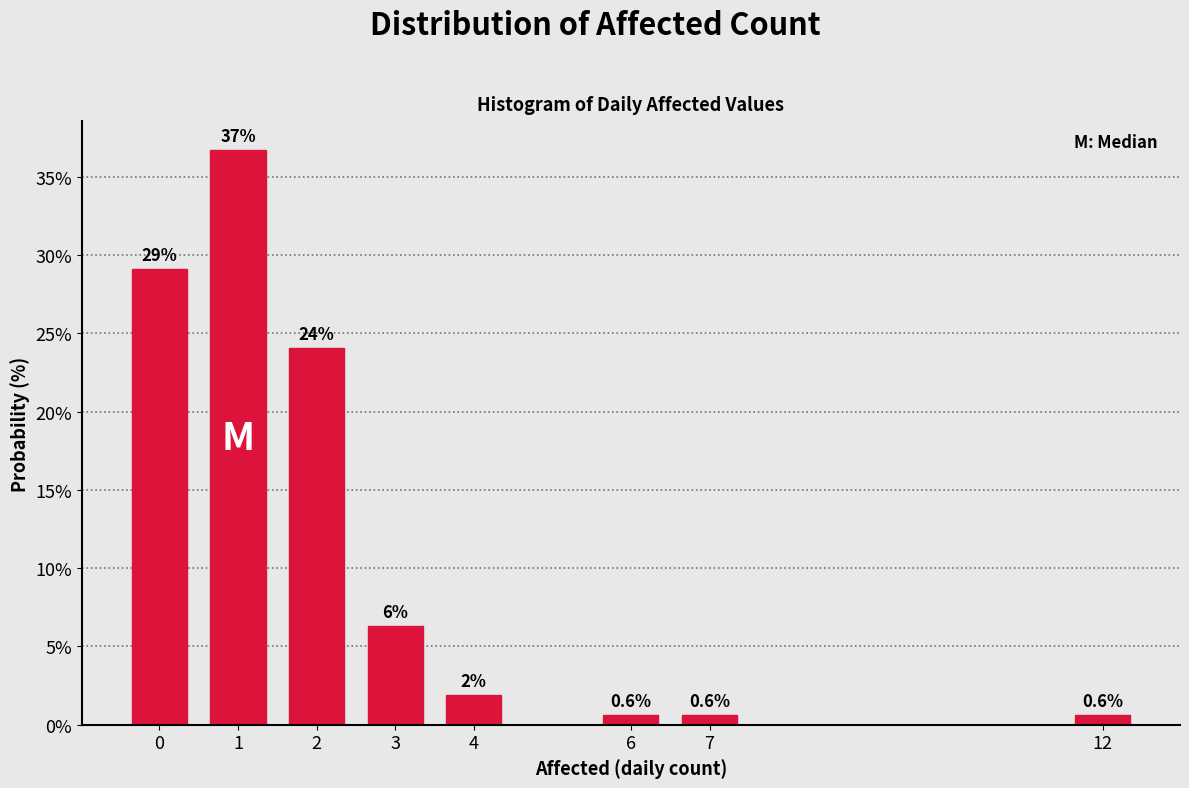

Reading left to right, list all the values displayed in this chart.

29.1	36.7	24.1	6.3	1.9	0.6	0.6	0.6